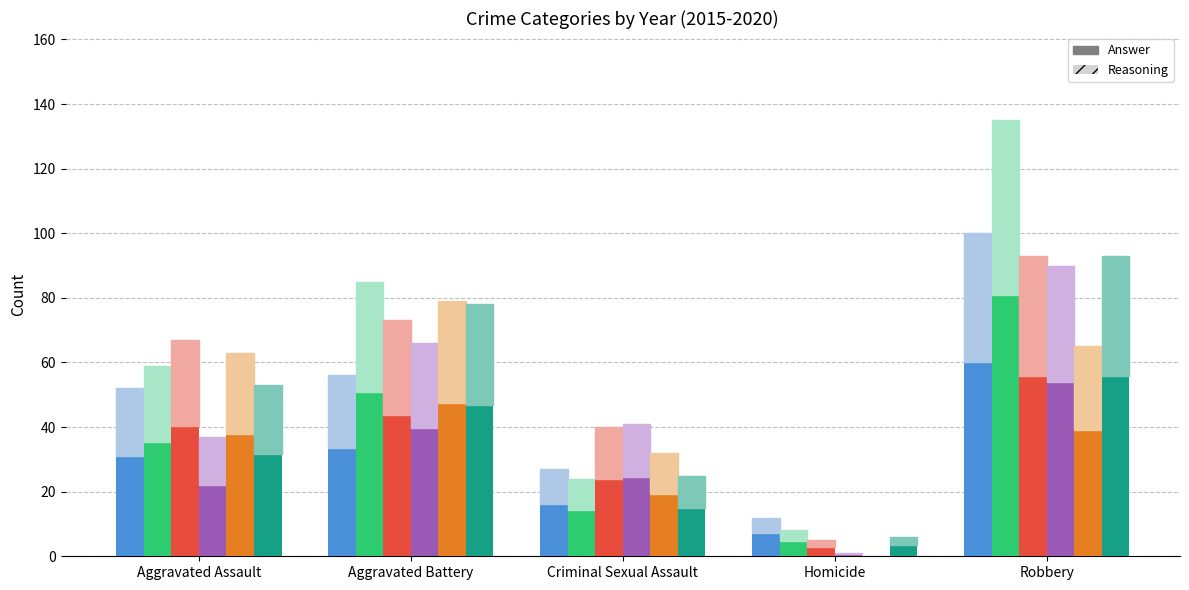

How many groups of bars are there?

5